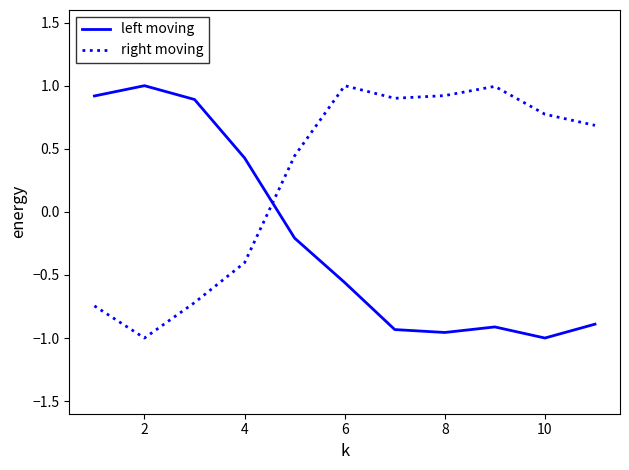

What is the highest value of the right moving series?

1.0